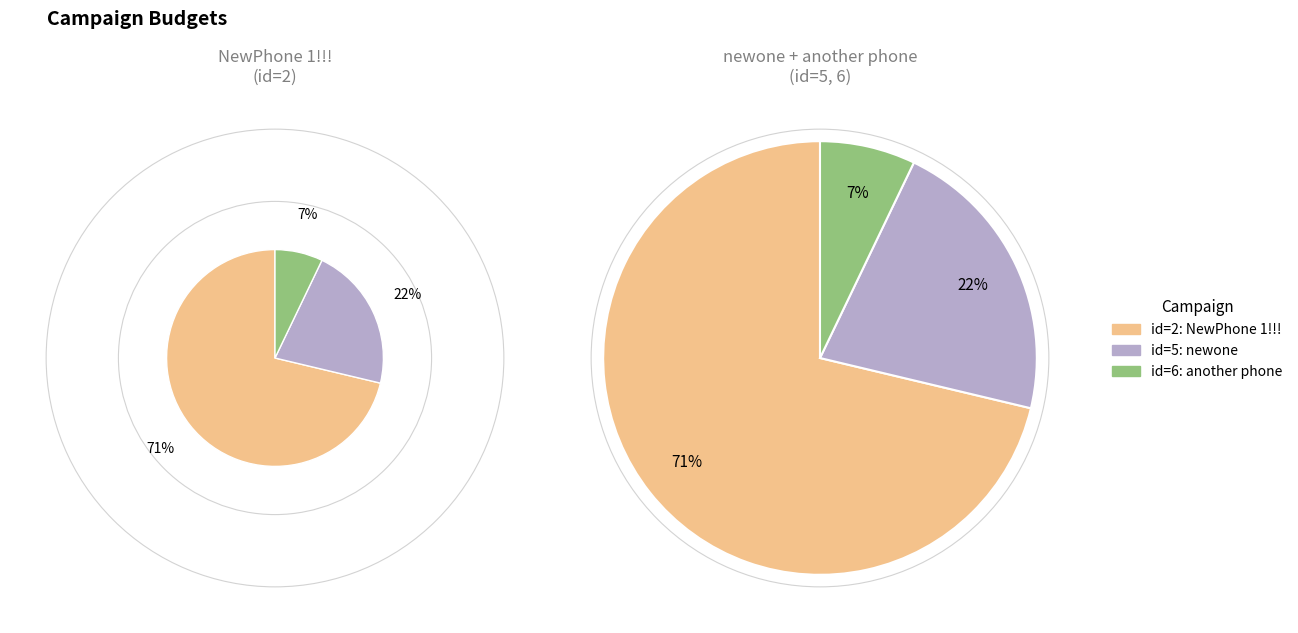

What is the total percentage of 2 and 5?

92.9%